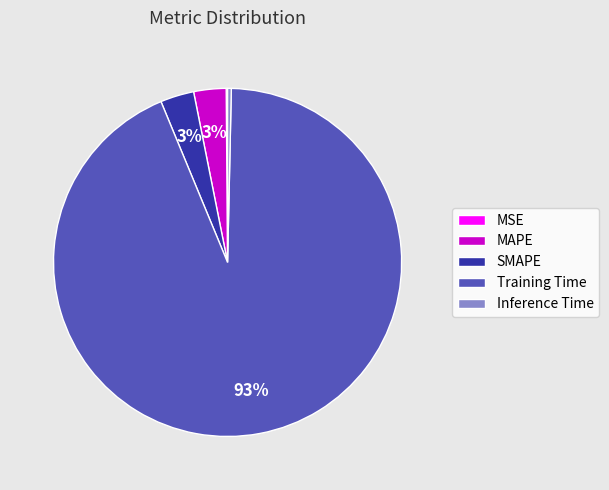

True or false: SMAPE accounts for 3% of the total.

True